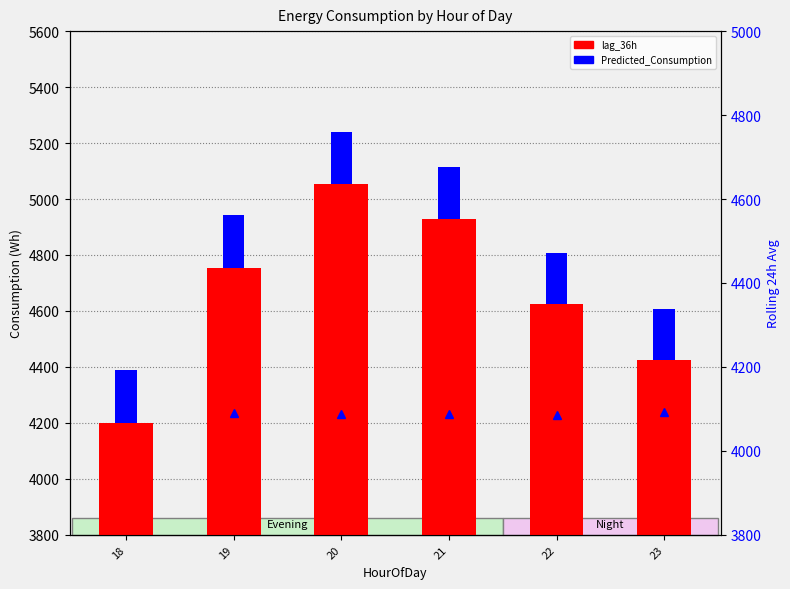

Reading left to right, extract all data points from this chart.

lag_36h: 18=4199.0	19=4753.0	20=5052.0	21=4930.0	22=4626.0	23=4425.0
Predicted_Consumption: 18=189.0	19=189.0	20=187.7	21=182.7	22=182.7	23=182.7
rolling_24h (right): 18=4091.7	19=4090.6	20=4088.6	21=4087.0	22=4086.2	23=4093.0